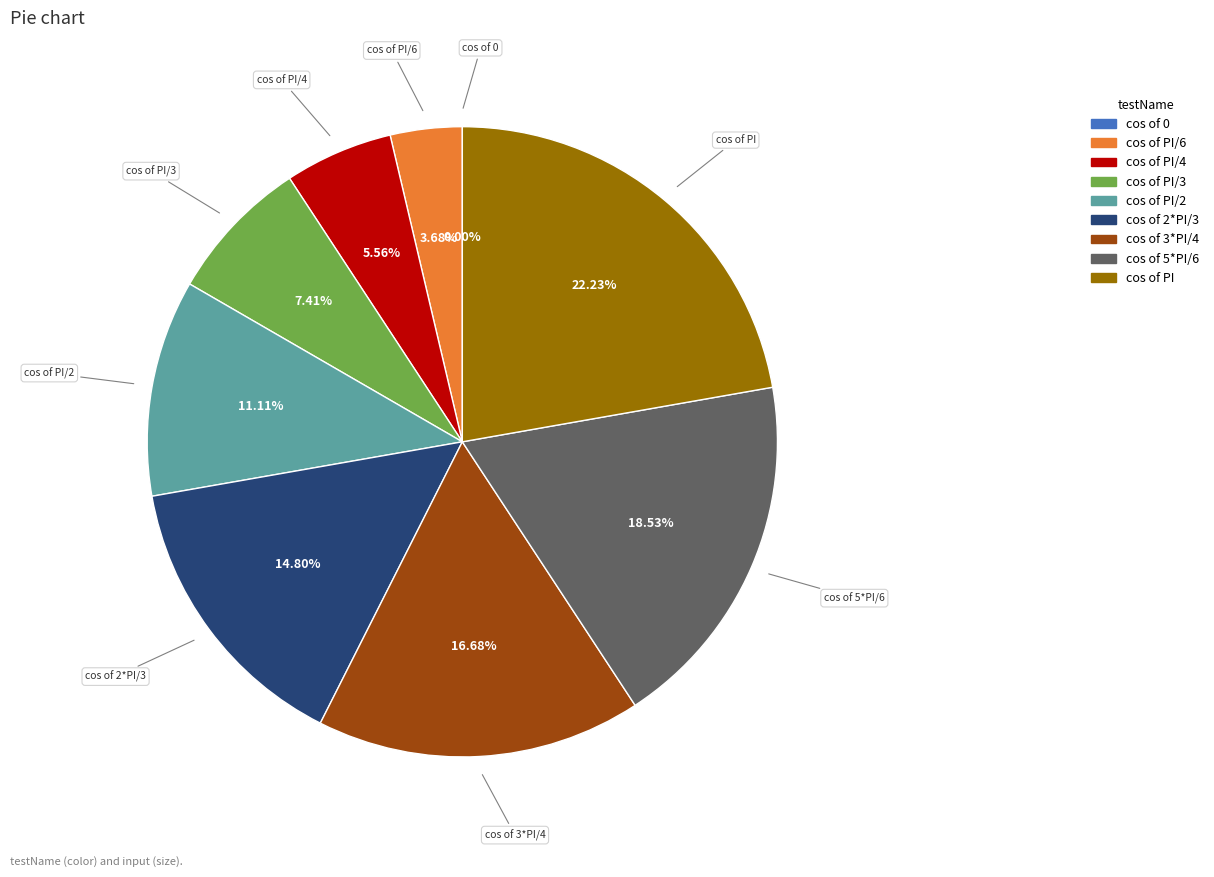

Is there a majority slice in this chart?

No